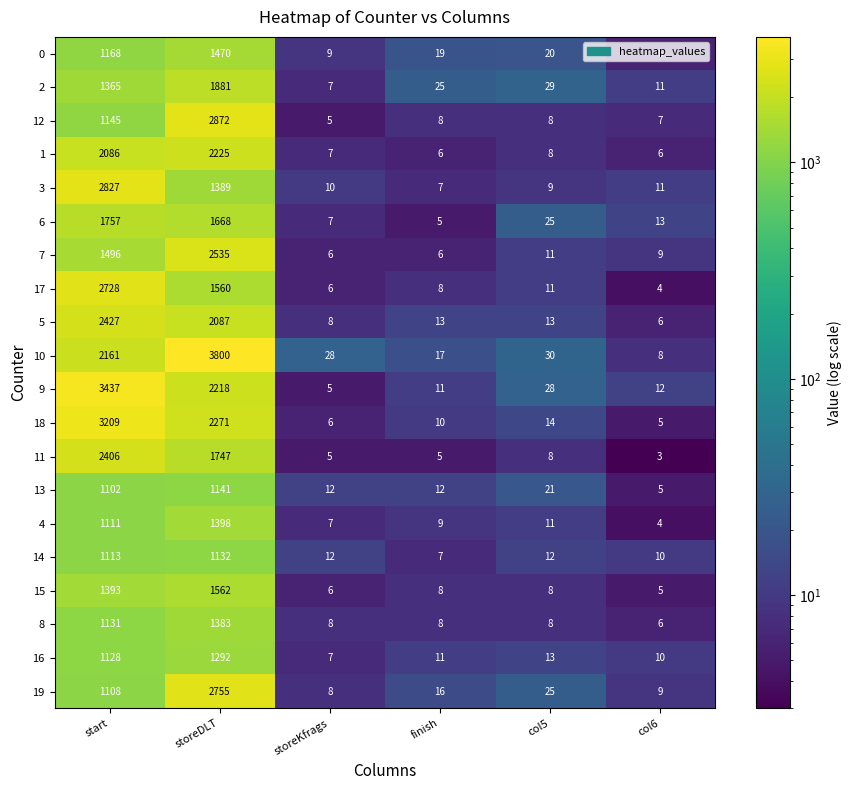

What is the difference between the maximum and minimum values in the 11 series?

2403